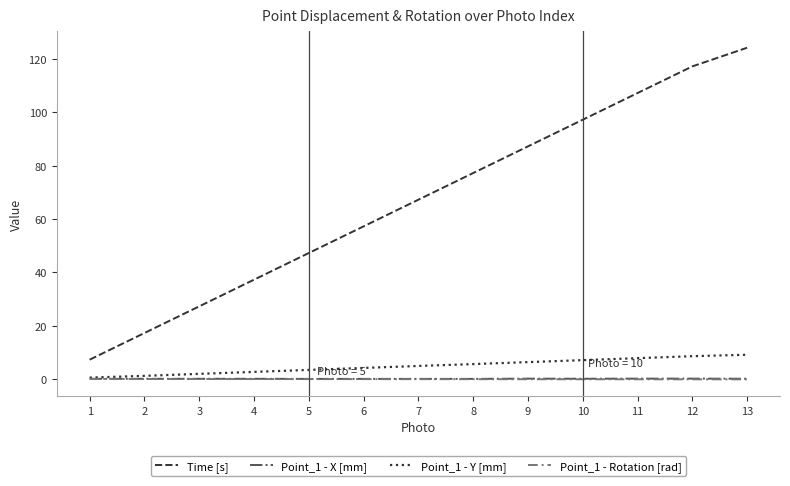

Which category has the highest value across all series?

13